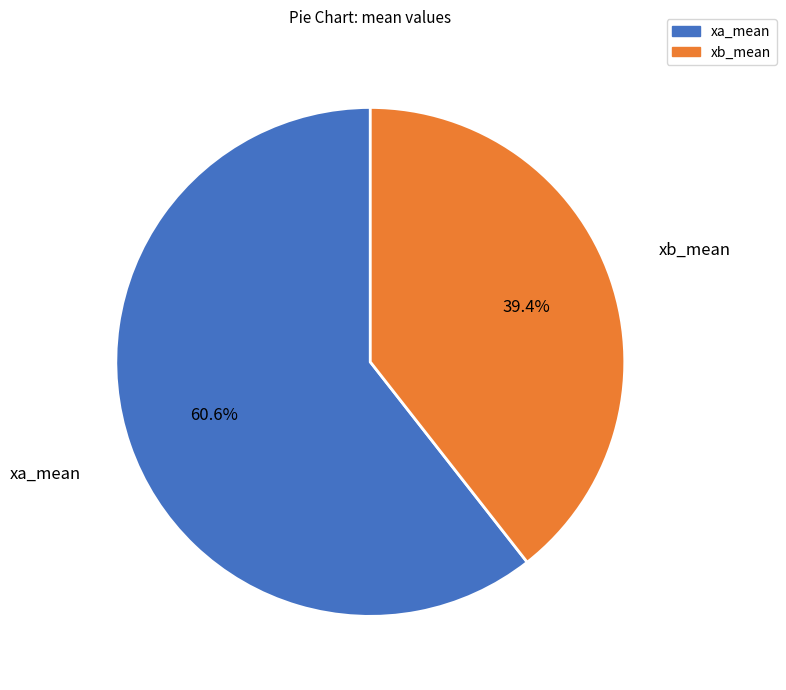

To the nearest percent, what is the average slice percentage?

50%